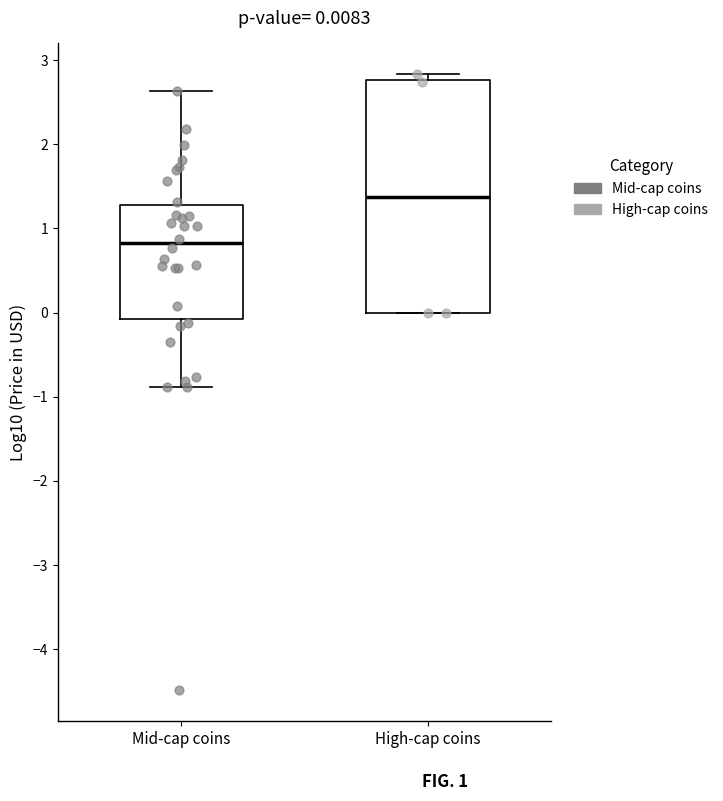

Which box has the lowest median line?

Mid-cap coins